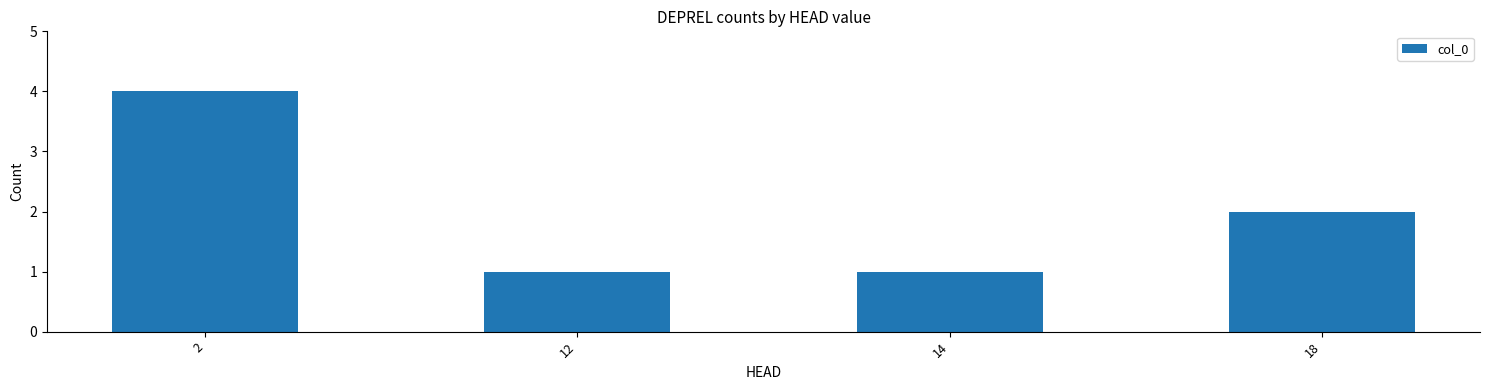

Does the chart contain stacked bars?

No